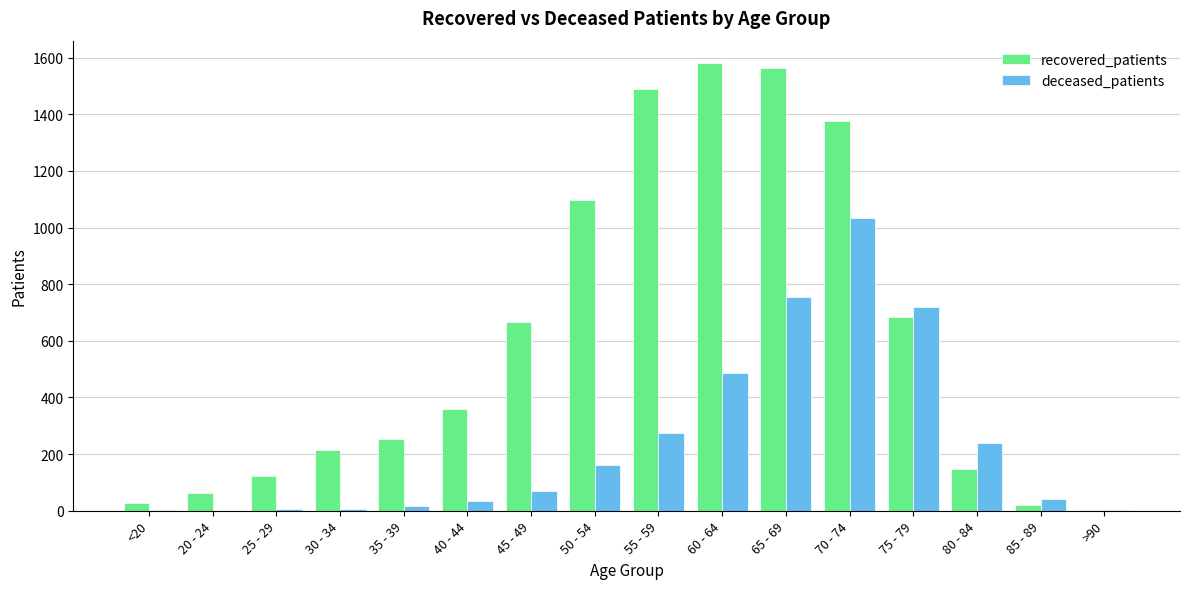

Is it true that deceased_patients equals 485 at 60 - 64?

True